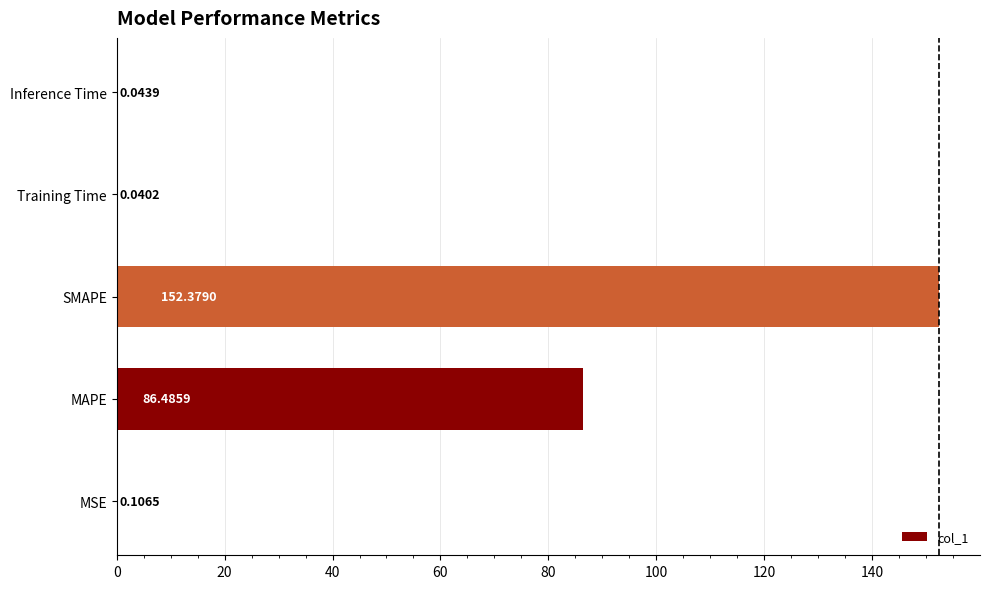

What is the sum of all values?

239.1